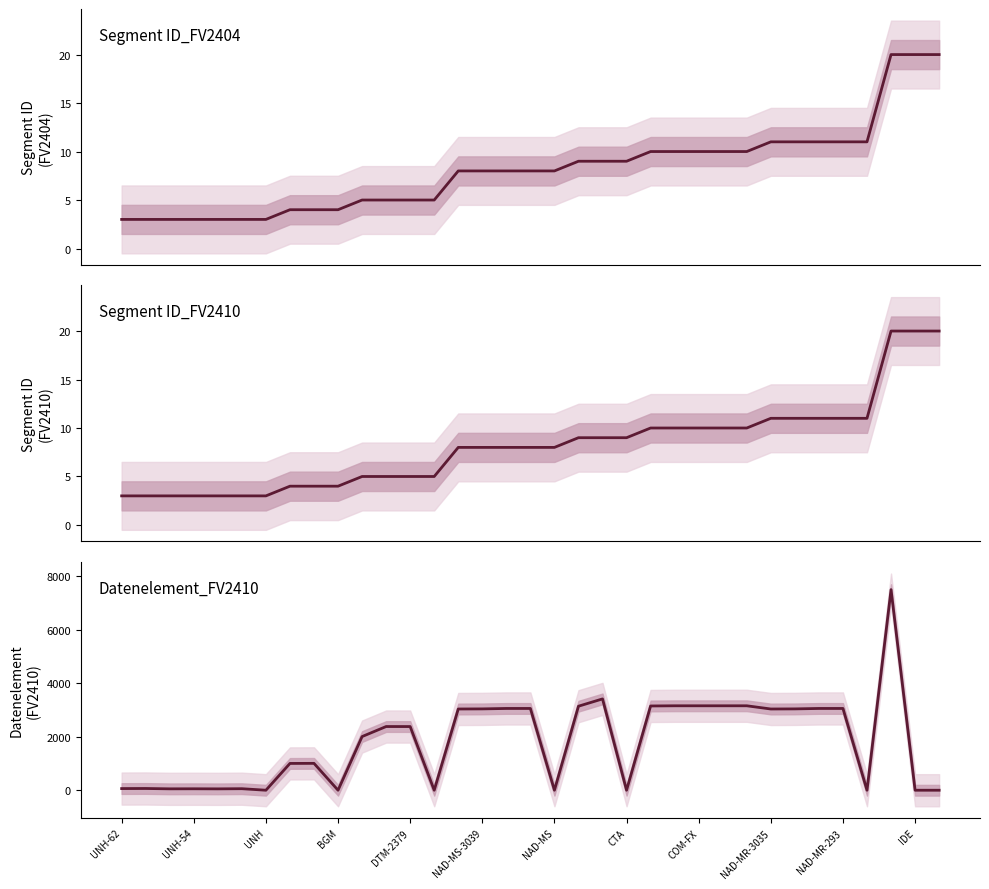

What value does the Datenelement_FV2410 series have at 29?

3055